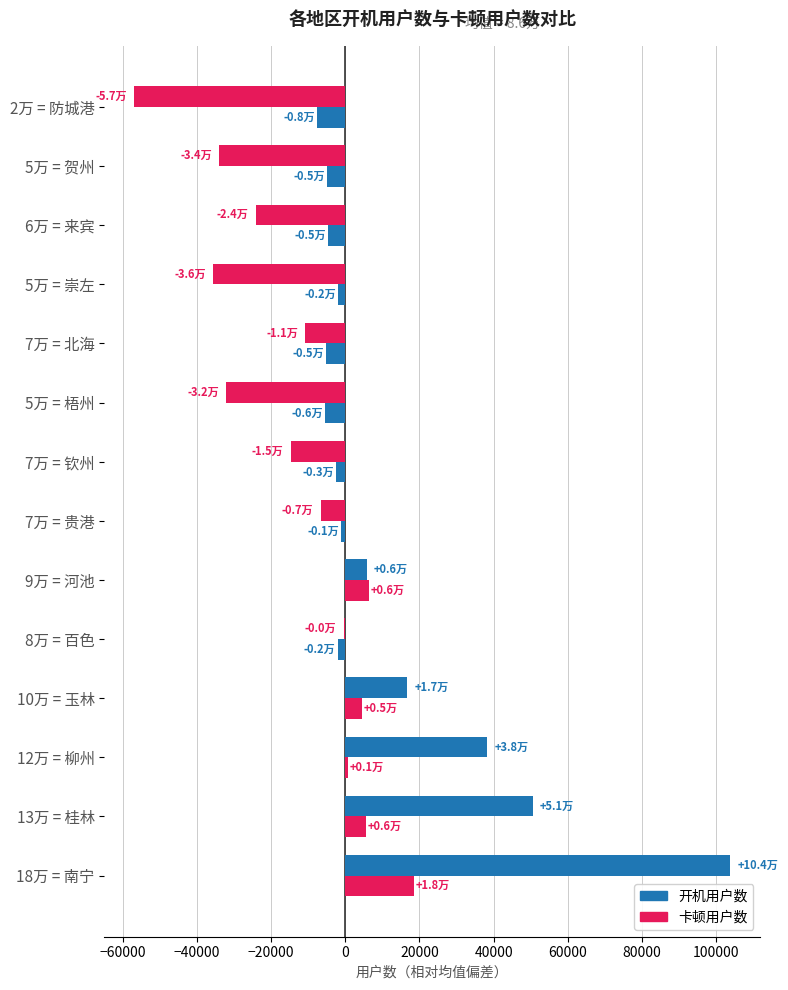

Count the number of data series in this chart.

2